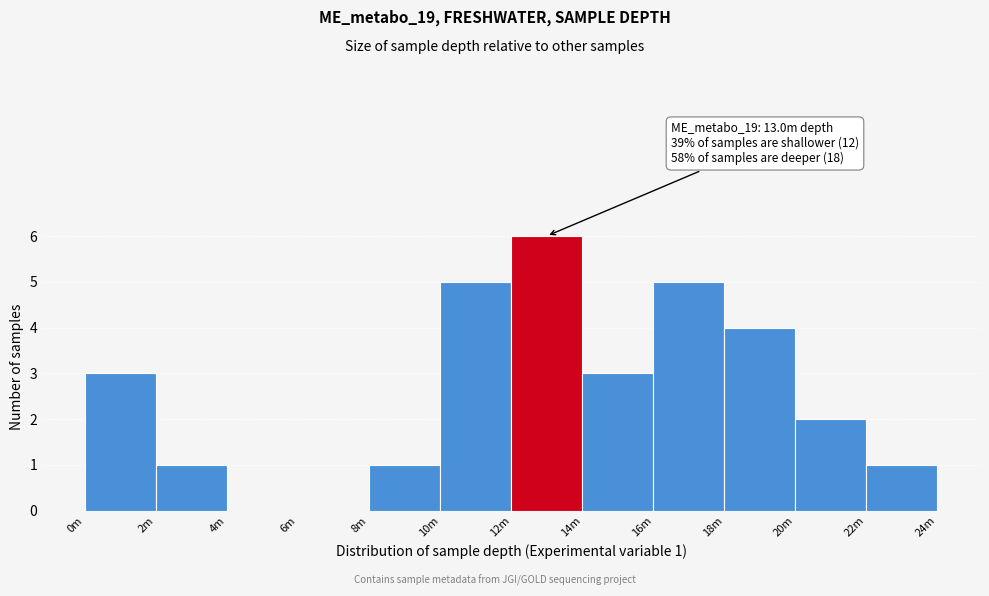

Reading left to right, what are all the values shown in this chart?

0m=3	2m=1	4m=0	6m=0	8m=1	10m=5	12m=6	14m=3	16m=5	18m=4	20m=2	22m=1